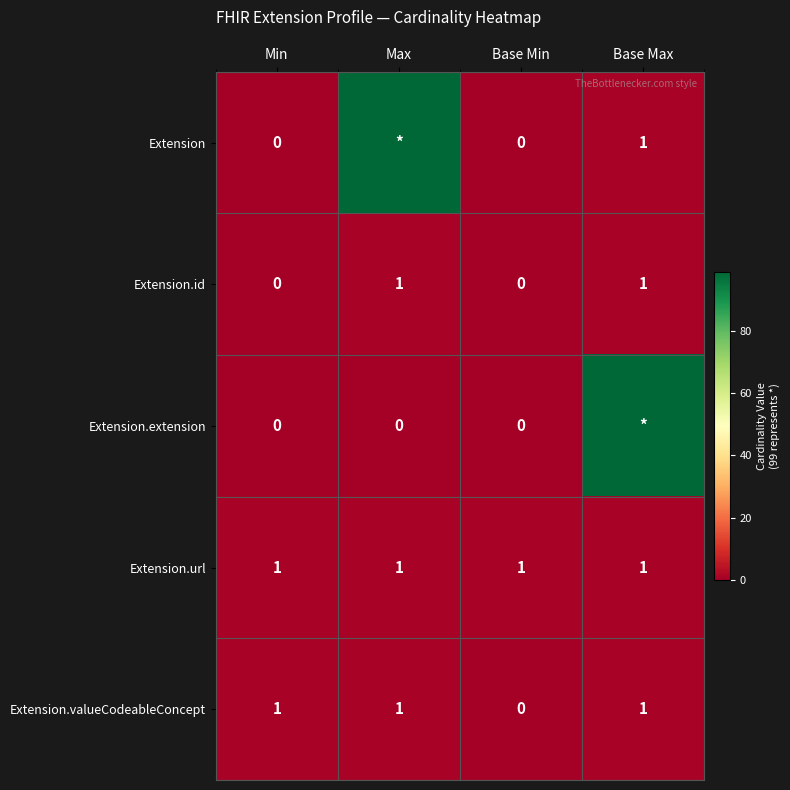

How many Extension.valueCodeableConcept values are between 1 and 2?

3